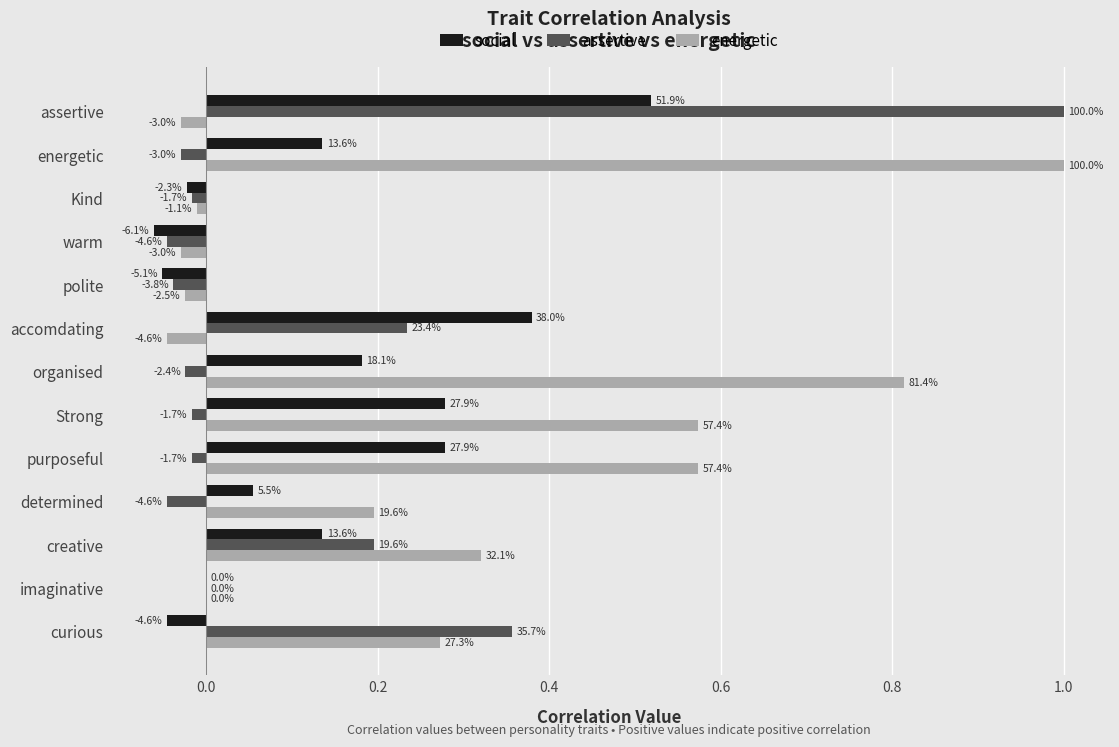

Reading left to right, transcribe all the data shown in this chart.

social: 0.5	0.1	-0.0	-0.1	-0.1	0.4	0.2	0.3	0.3	0.1	0.1	0.0	-0.0
assertive: 1.0	-0.0	-0.0	-0.0	-0.0	0.2	-0.0	-0.0	-0.0	-0.0	0.2	0.0	0.4
energetic: -0.0	1.0	-0.0	-0.0	-0.0	-0.0	0.8	0.6	0.6	0.2	0.3	0.0	0.3